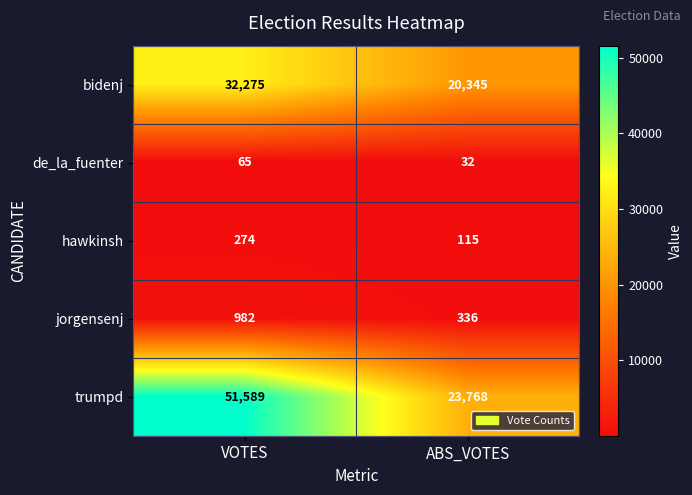

Reading left to right, extract all data points from this chart.

bidenj: VOTES=32275	ABS_VOTES=20345
de_la_fuenter: VOTES=65	ABS_VOTES=32
hawkinsh: VOTES=274	ABS_VOTES=115
jorgensenj: VOTES=982	ABS_VOTES=336
trumpd: VOTES=51589	ABS_VOTES=23768